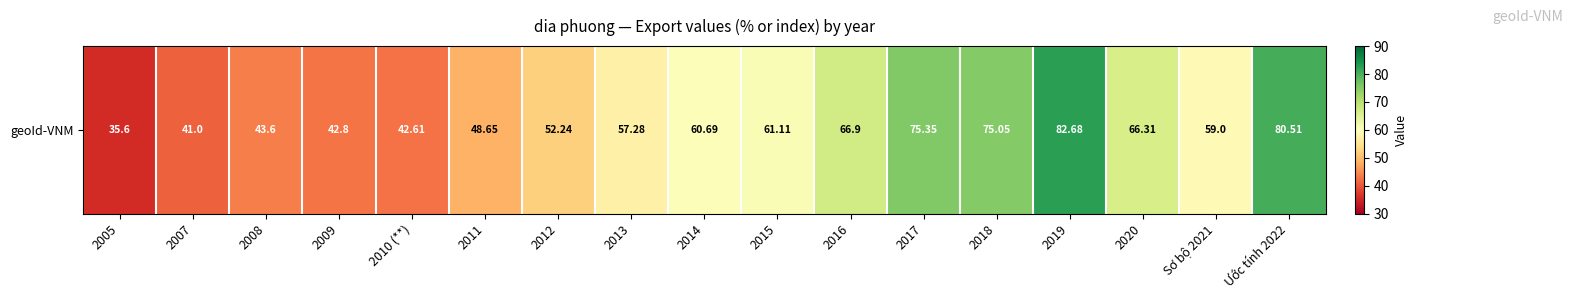

What is the change in value from 2016 to 2020?

-0.6